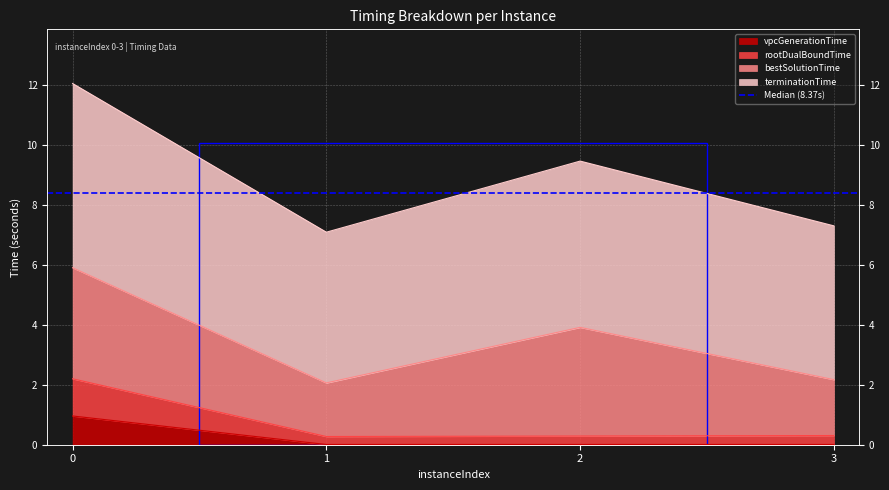

True or false: rootDualBoundTime has more than 1 interior local peaks.

False